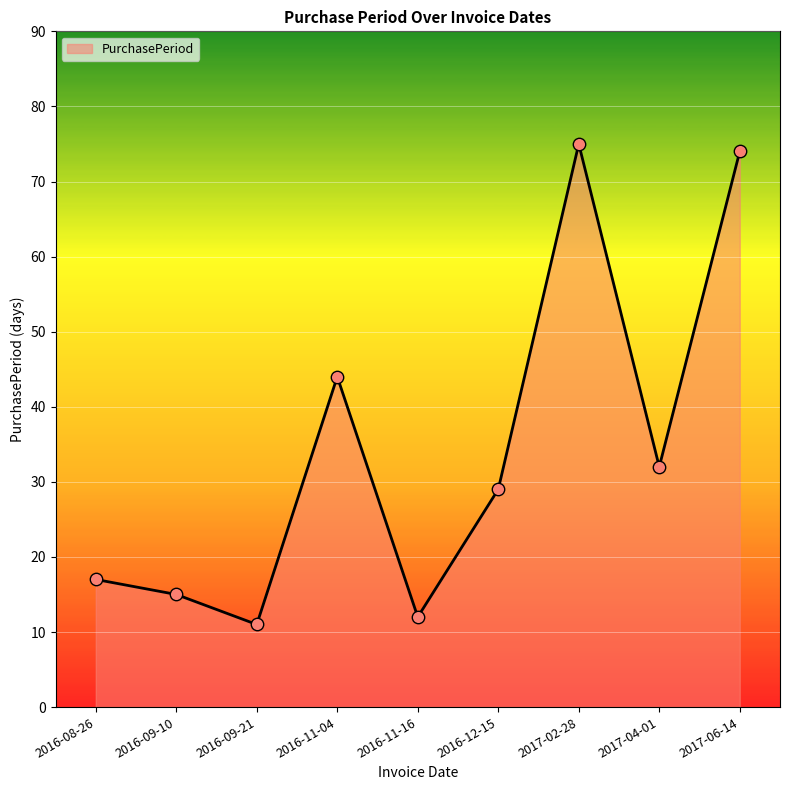

Approximately how many times larger is the value at 2016-11-04 compared to 2017-02-28?

0.6